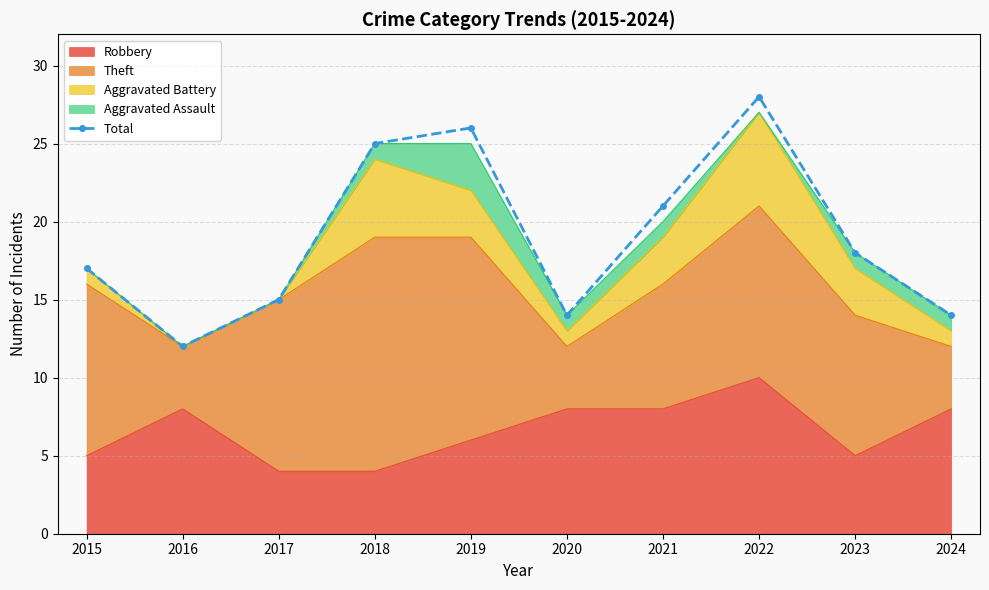

Rank the categories by value from highest to lowest.

2022, 2019, 2018, 2021, 2023, 2015, 2017, 2020, 2024, 2016